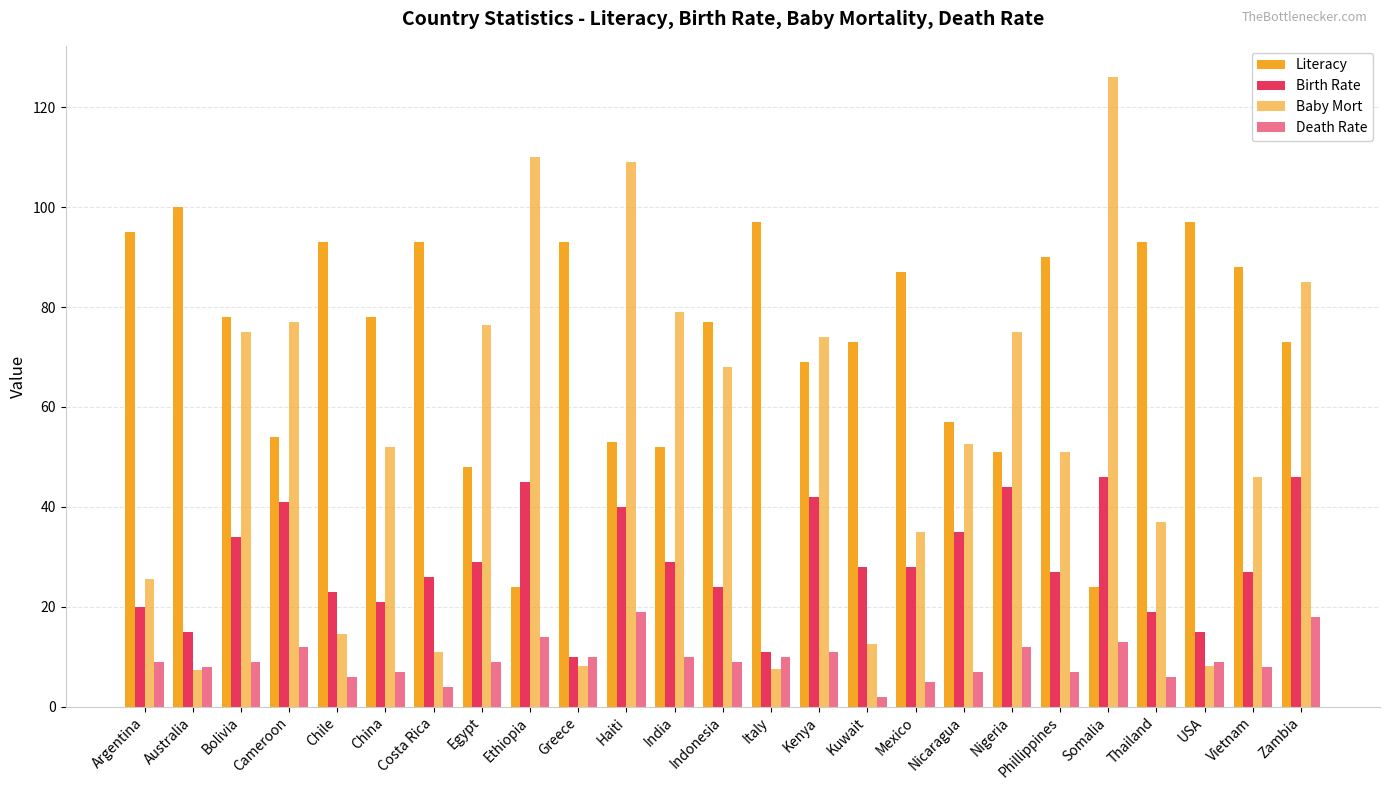

How many bars are there in total?

100